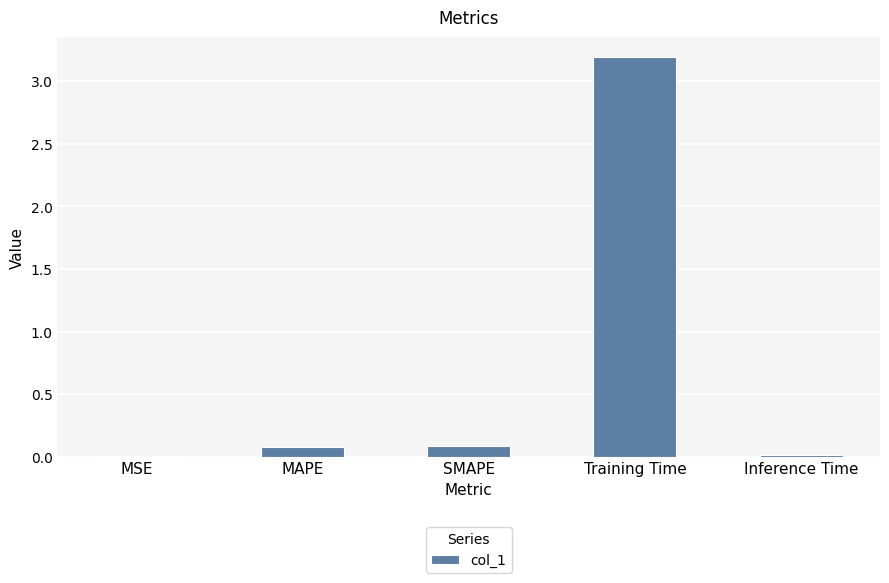

The chart shows a value of 0.1 at SMAPE. True or false?

True